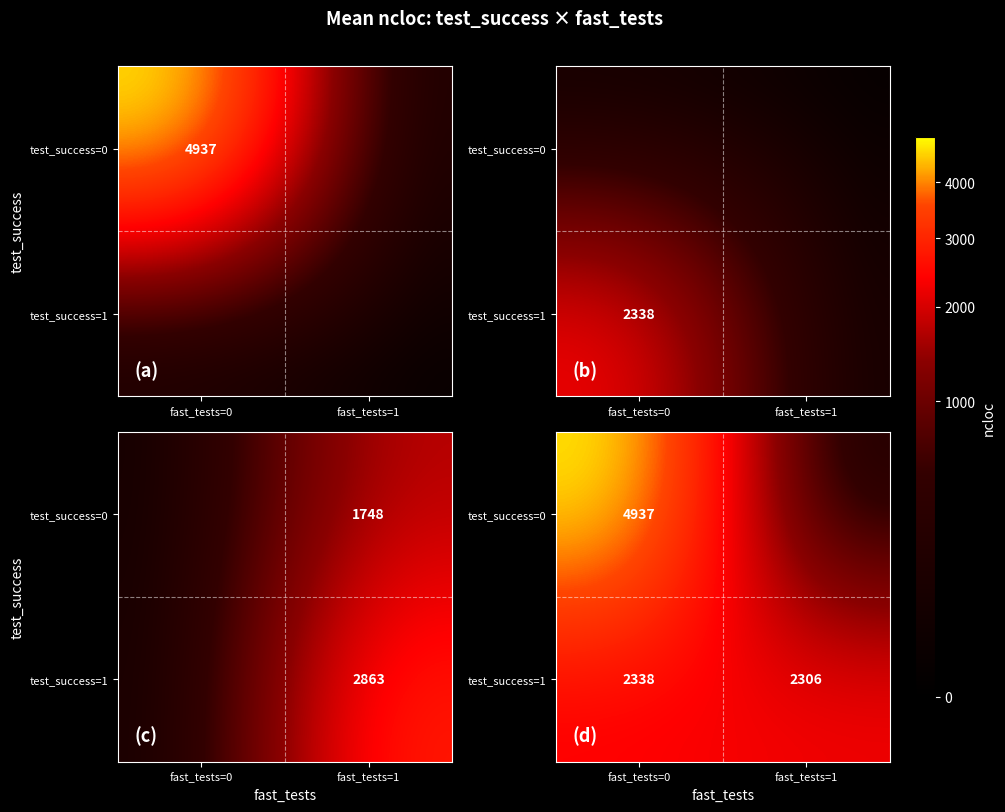

At how many categories does at least one series exceed 2828?

1